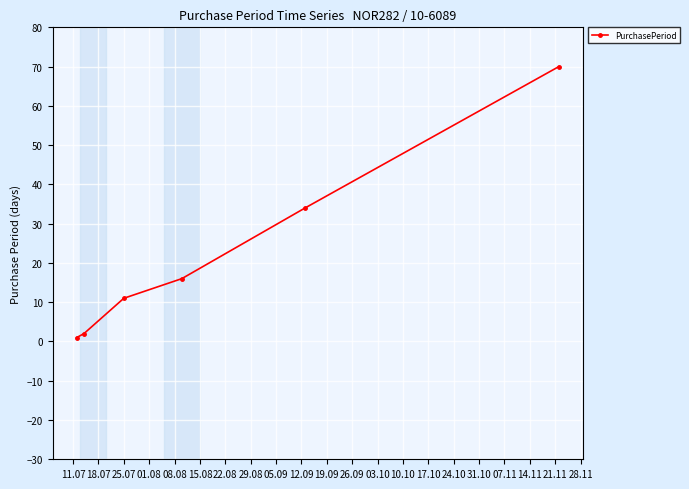

What is the value of the 5th point from the left?

34